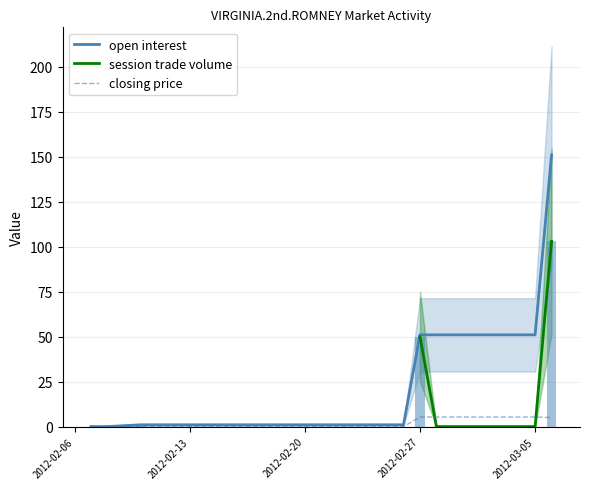

How many values in the closing price series exceed 0?

9